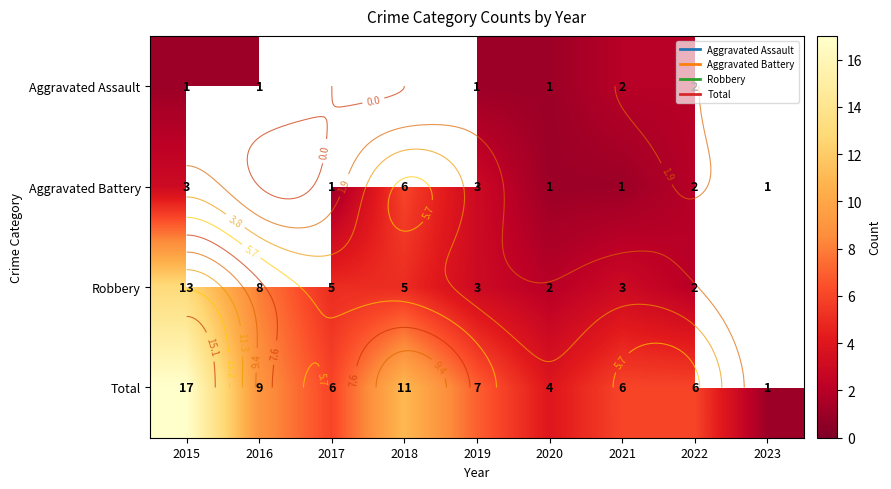

Which series has the largest total across all categories?

Total